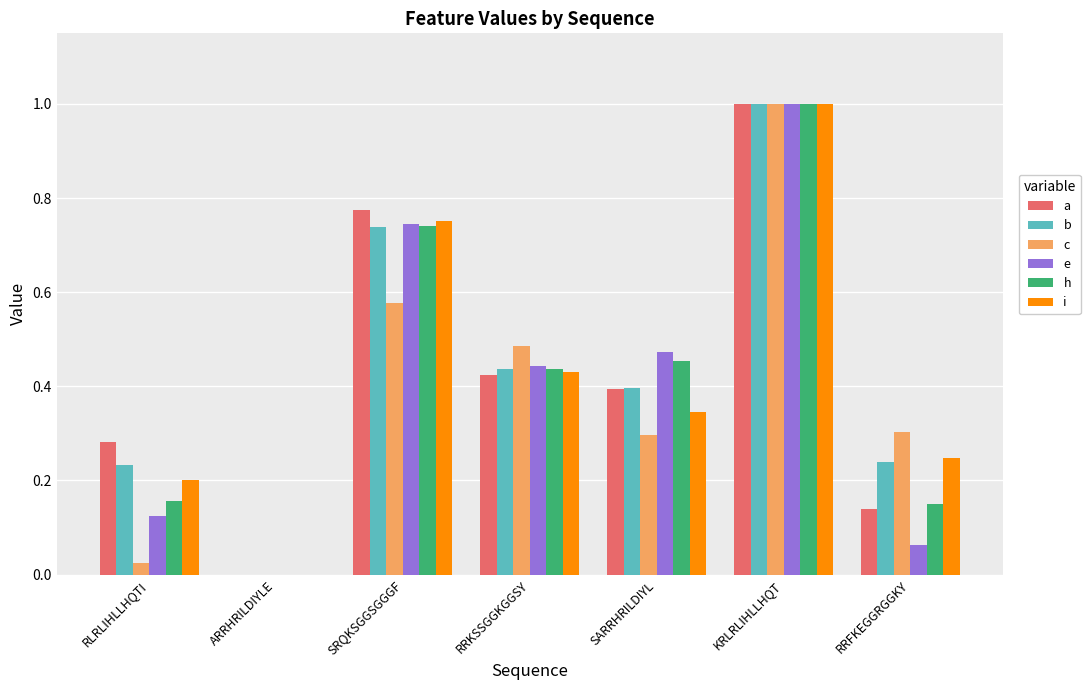

What is the maximum value shown in the chart?

1.0